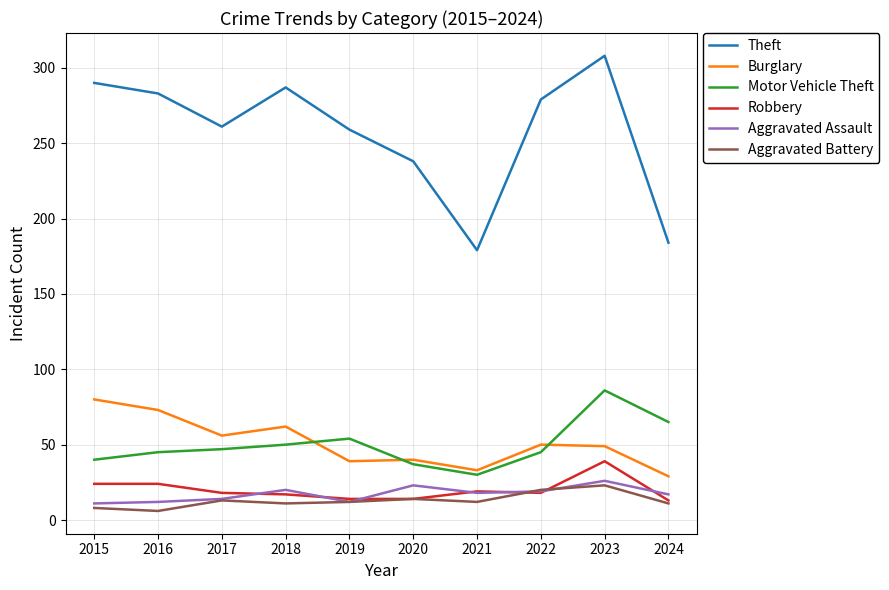

What is the difference between the second highest and second lowest values in the Aggravated Assault series?

11